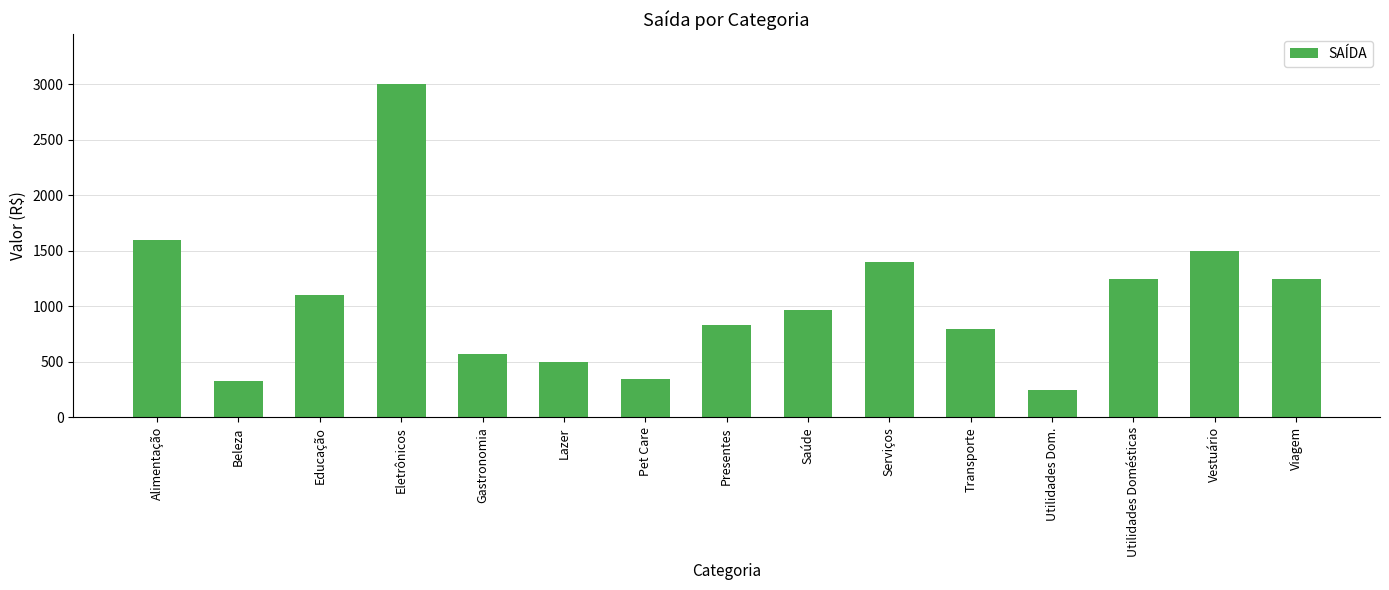

What is the sum of all values?

15700